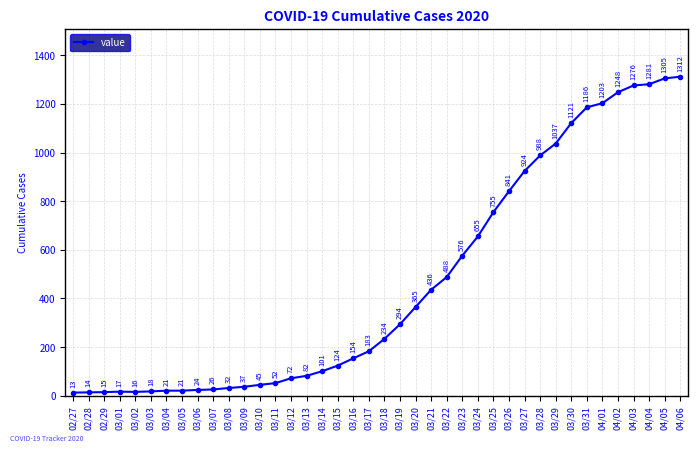

The chart shows a value of 45 at 03/10. True or false?

True